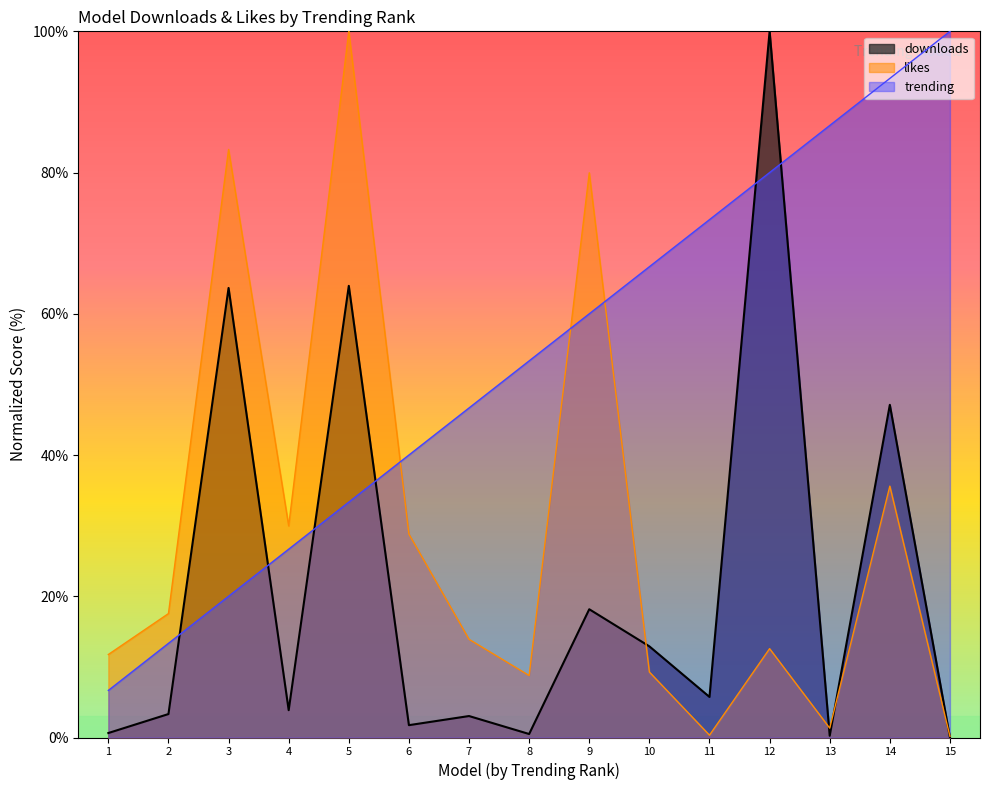

Does the chart have visible grid lines?

No